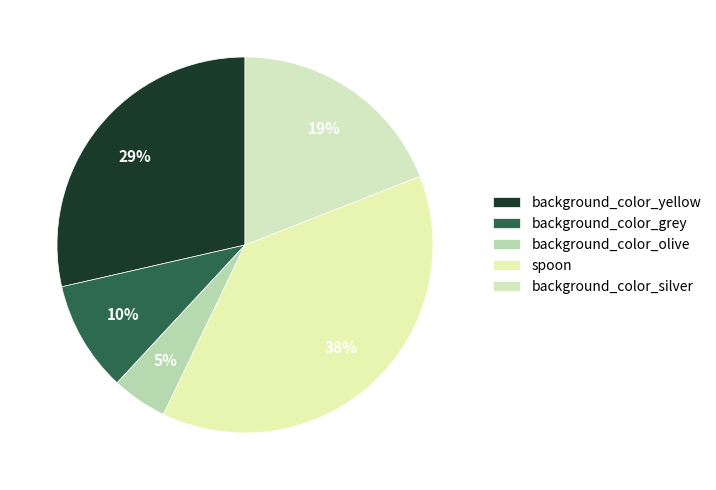

Rank the categories by value from highest to lowest.

spoon, background_color_yellow, background_color_silver, background_color_grey, background_color_olive